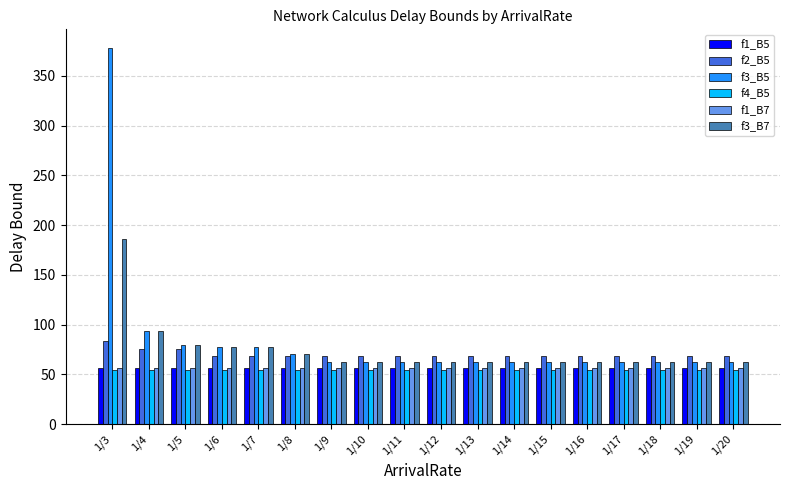

Which series has the largest range (max minus min)?

f3_B5